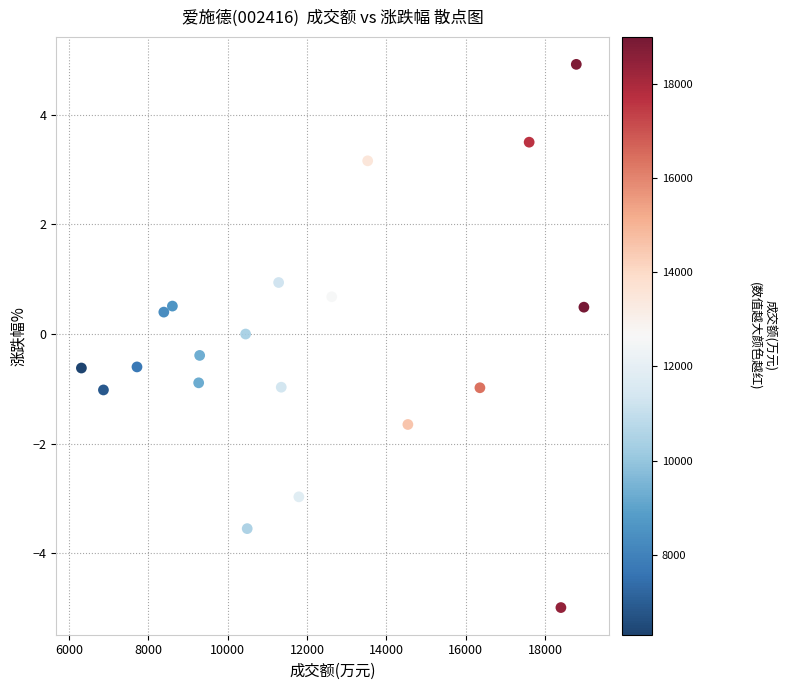

What is the range of Y values (max minus min)?

9.9